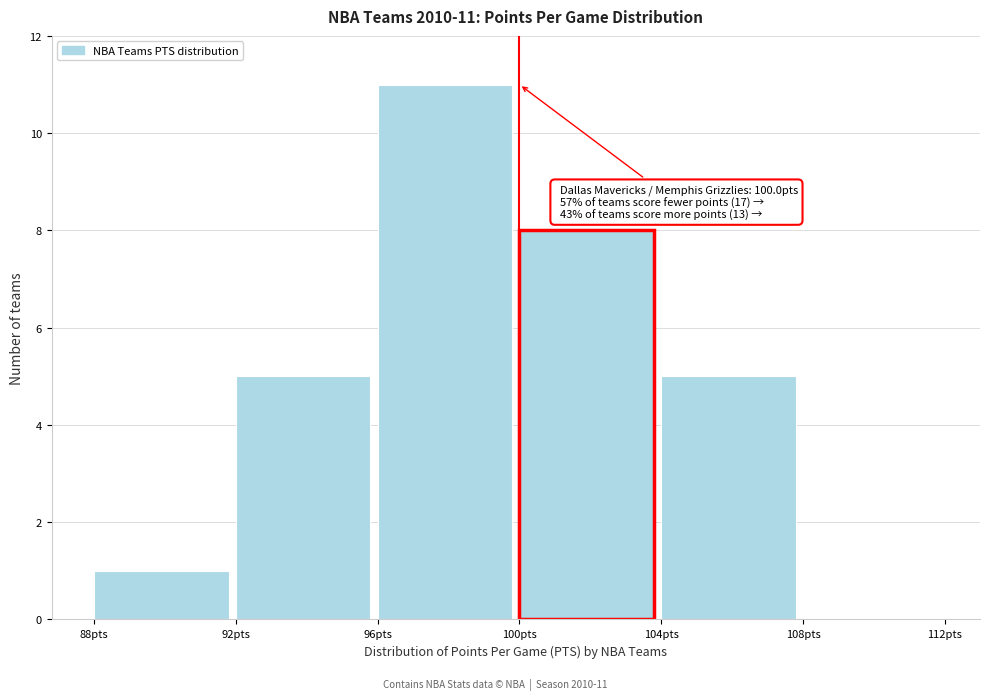

Which range on the x-axis has the tallest bar?

96 to 100